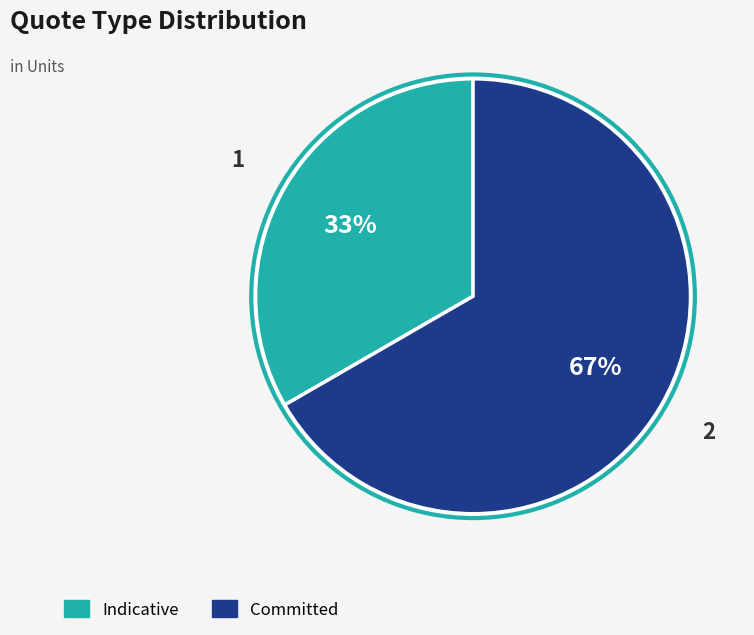

How many segments does this pie chart have?

2